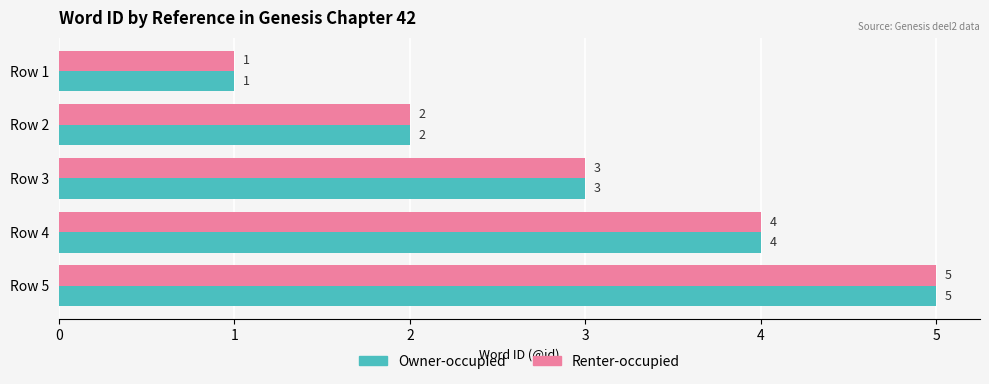

What is the minimum value for Owner-occupied?

1